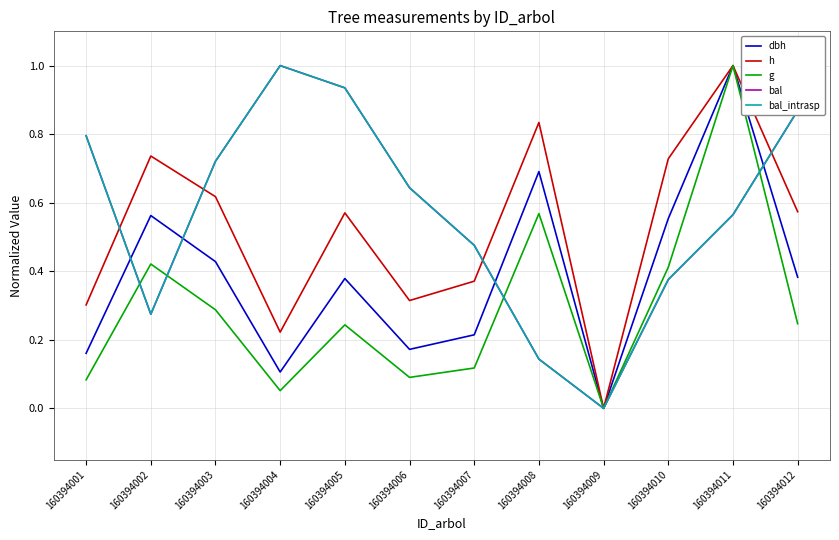

Rank the series at 160394010 from lowest to highest value.

bal, bal_intrasp, g, dbh, h